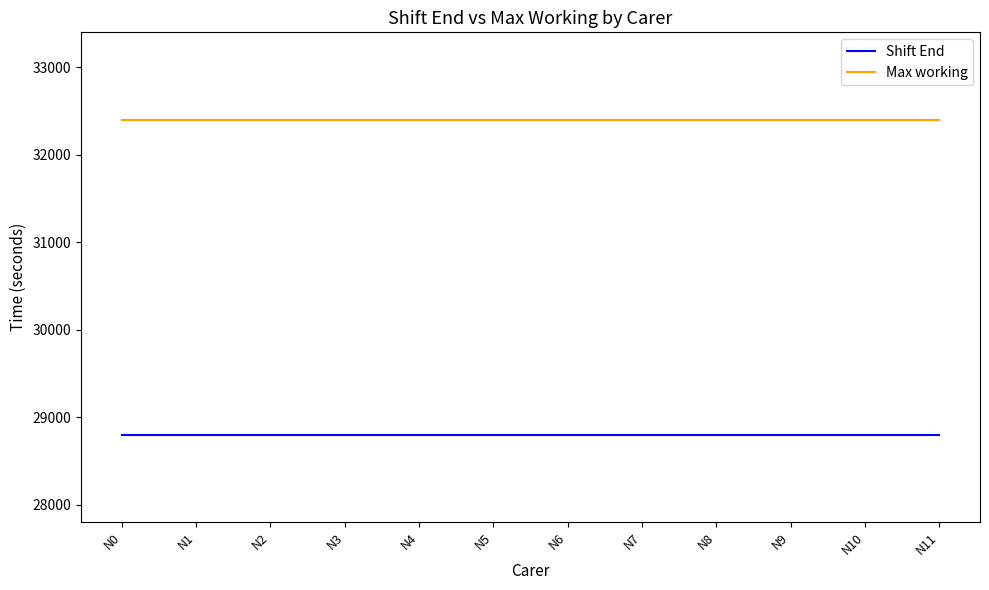

What is the difference between the highest and lowest values at N1?

3600